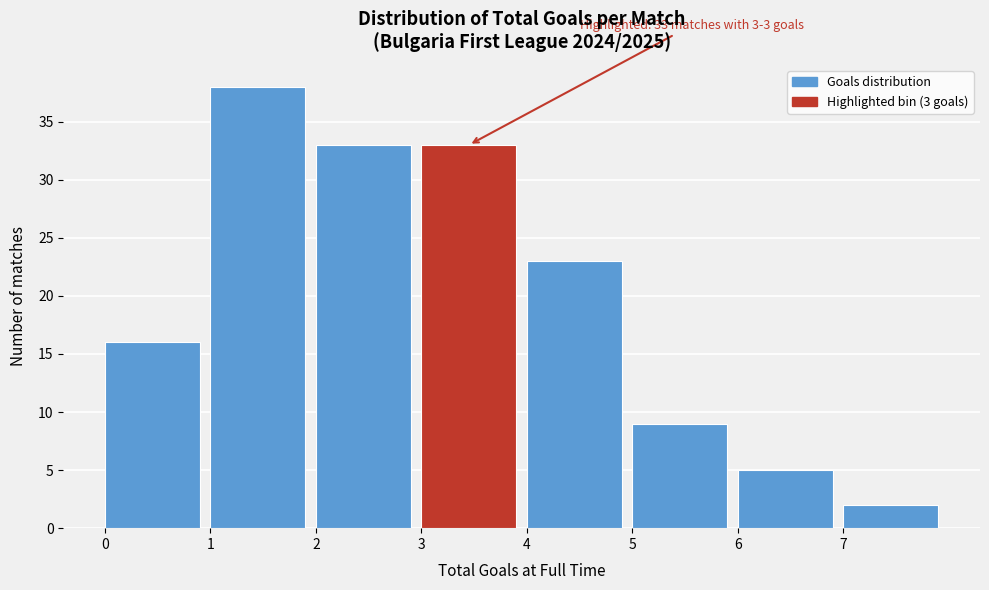

Which range on the x-axis has the tallest bar?

1 to 2